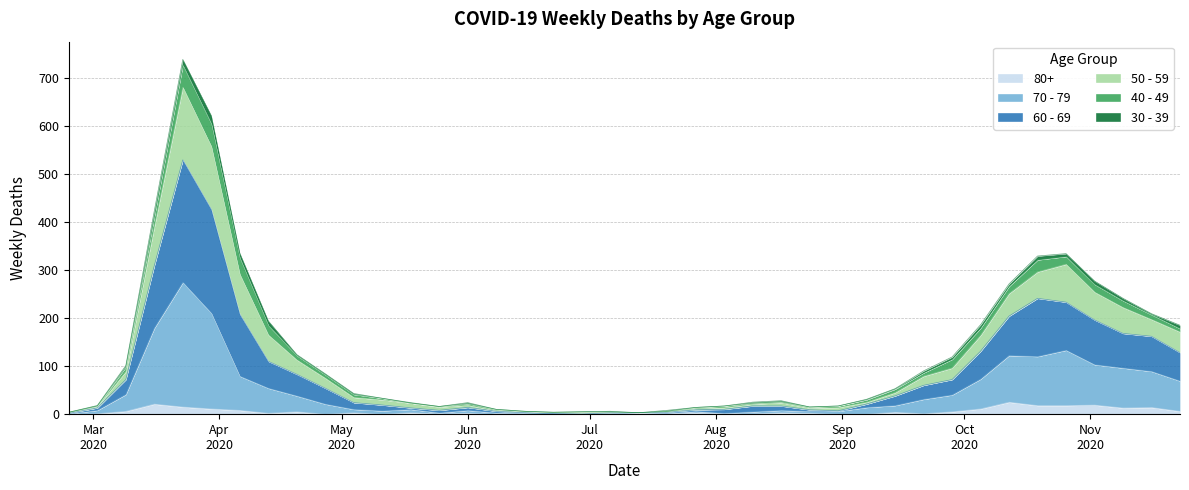

Is it true that 60 - 69 equals 2 at 2020-07-13?

False